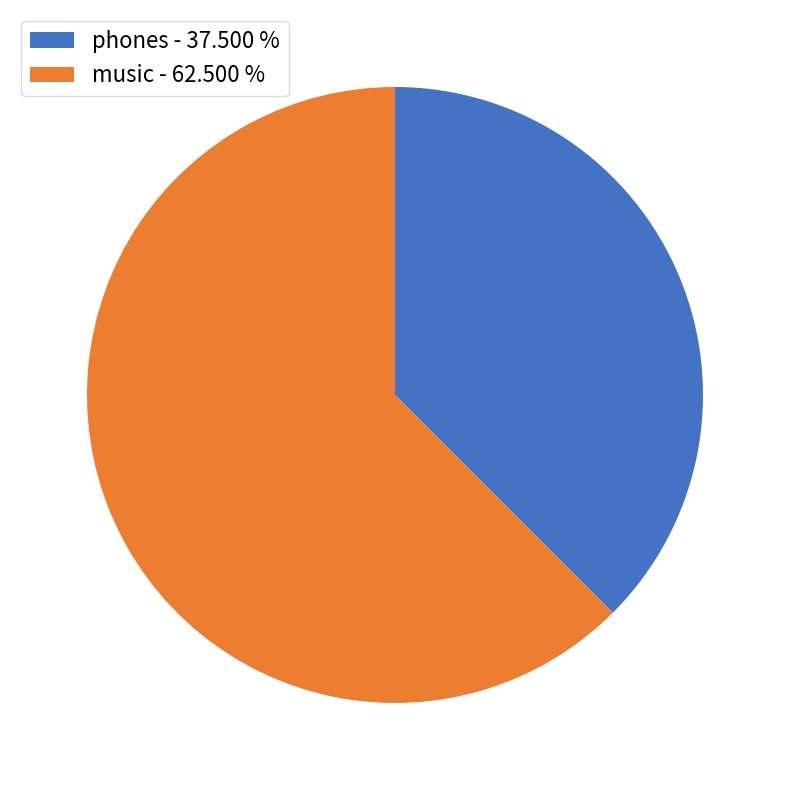

Is the sum of phones - 37.500 % and music - 62.500 % greater than half?

Yes